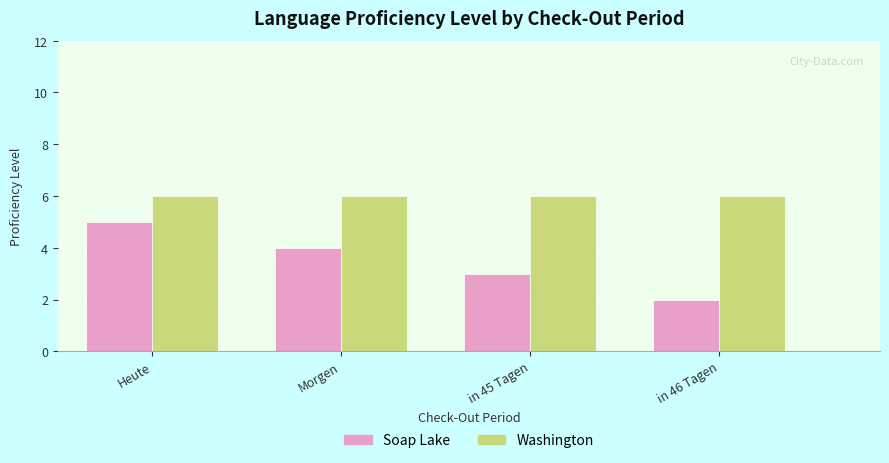

Rank the series by their average value, from lowest to highest.

Soap Lake, Washington